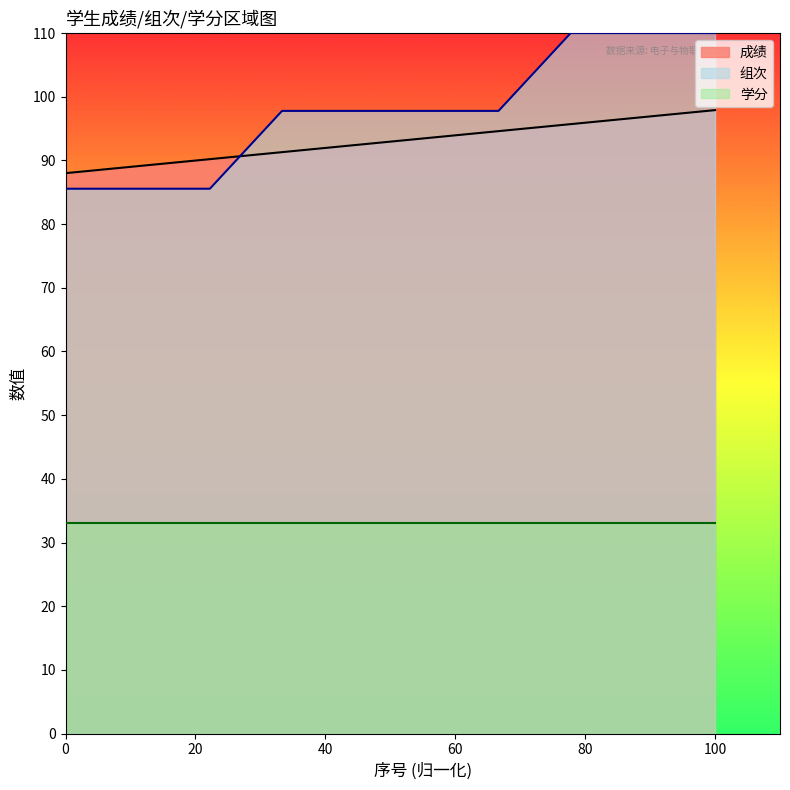

The value of 组次 at 31 is 169.0. True or false?

False